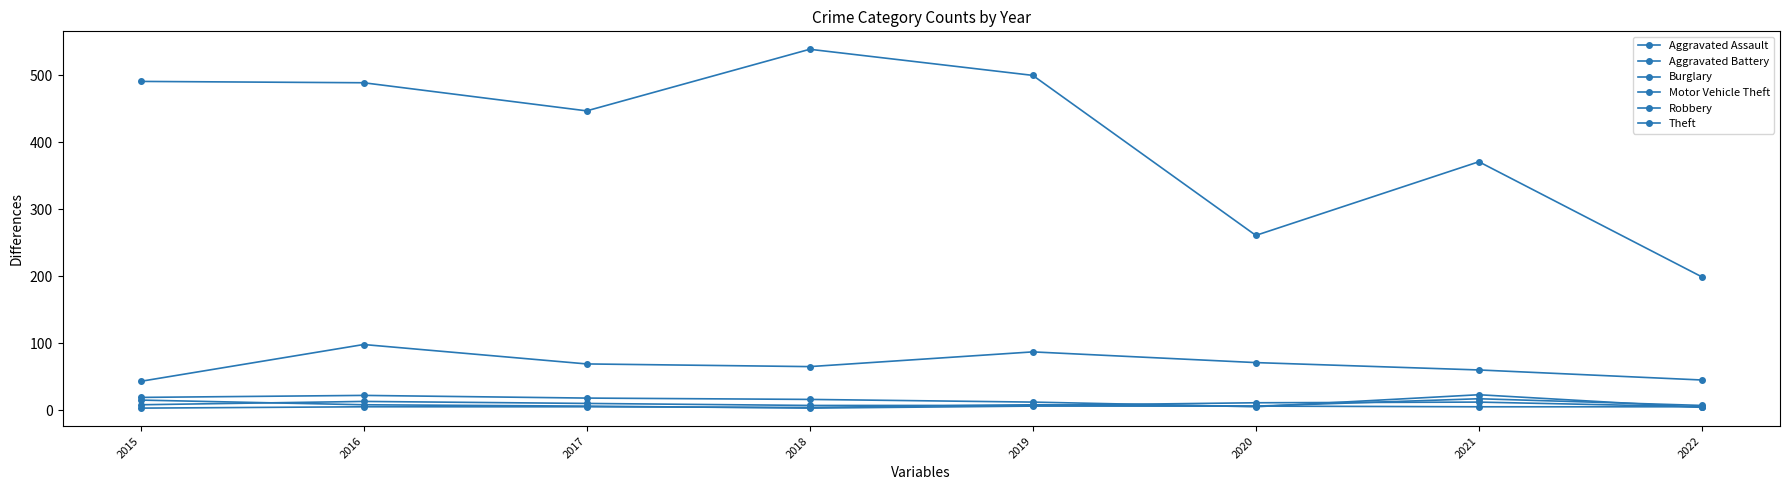

Does the chart have visible grid lines?

No